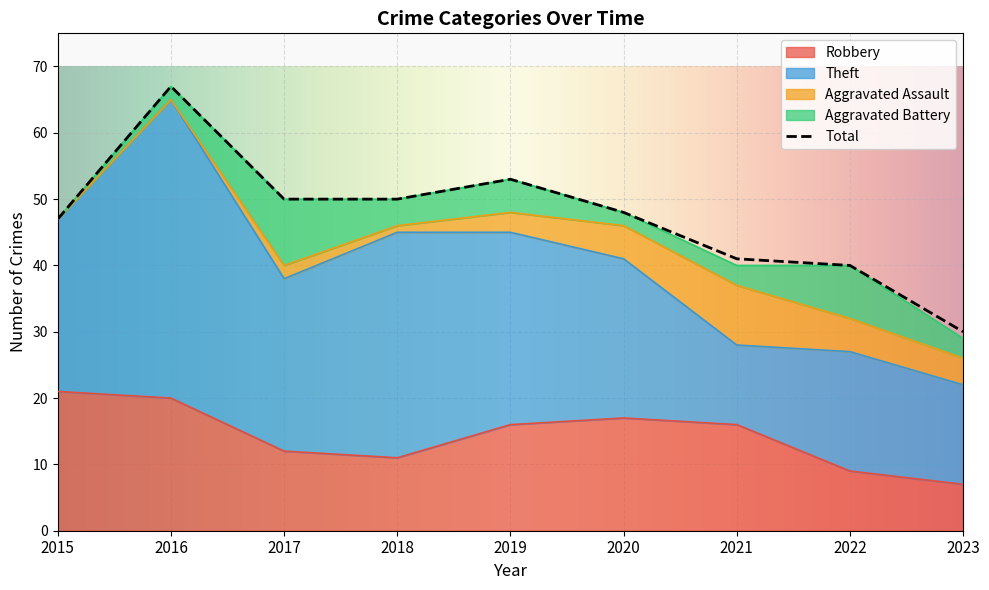

Does the chart display data point markers on the line(s)?

No